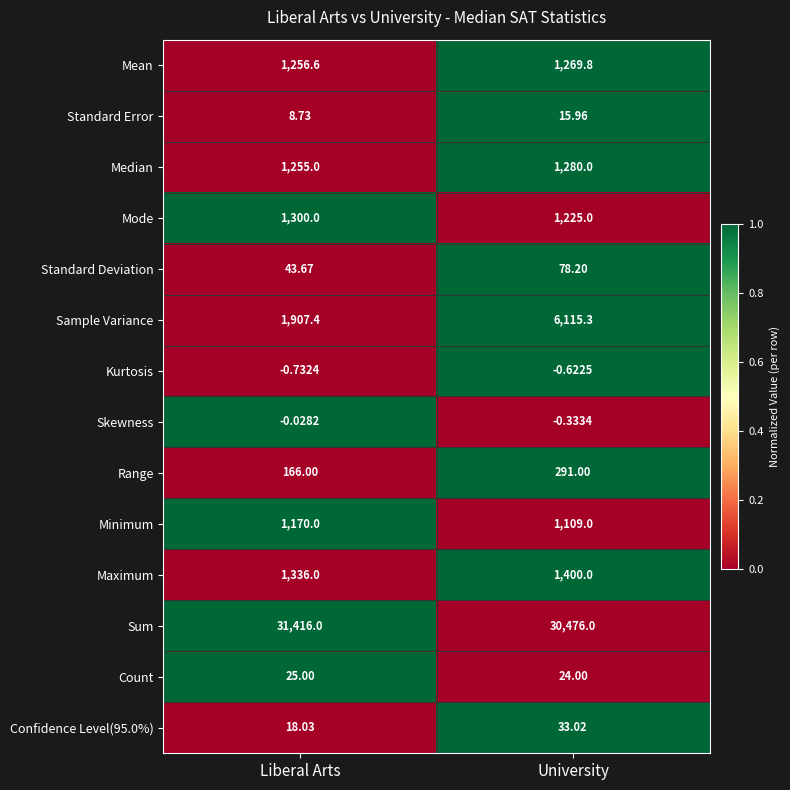

How many distinct data groups are displayed?

14